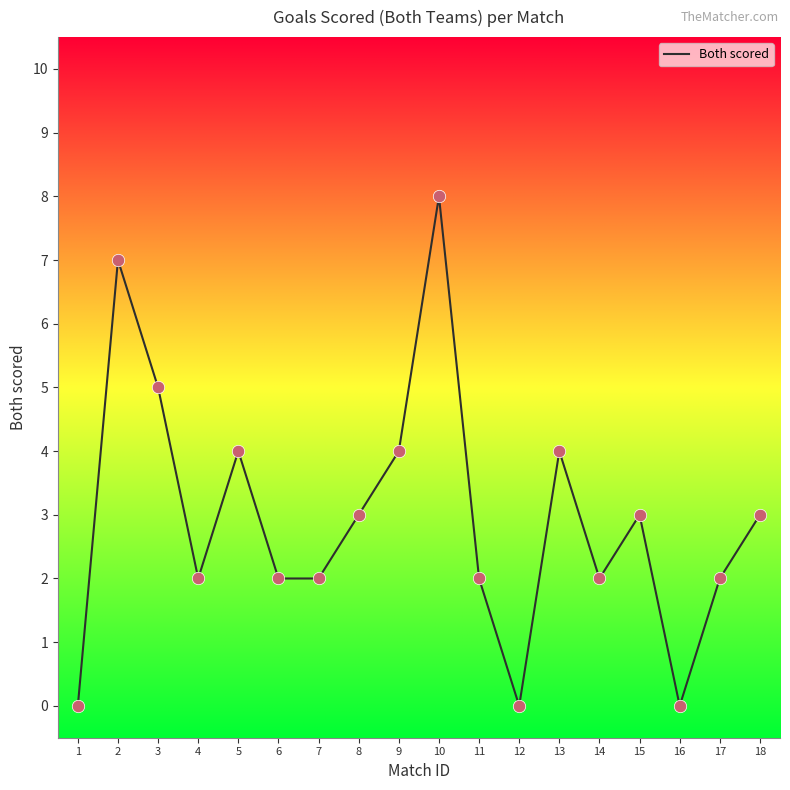

What is the ratio of the value at 13 to the value at 10?

0.5